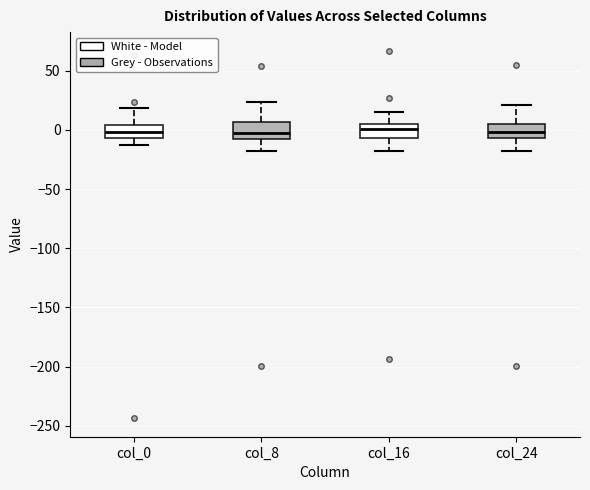

Reading left to right, read every box against the y-axis: the position of its median line, the range the box covers, and the ends of its whiskers. The values are not printed on the chart, so give them approximately, as read against the axis.

col_0: median 0, box -5 to 5, whiskers -15 to 20
col_8: median -5 (just above the box's lower edge), box -5 to 5, whiskers -20 to 25
col_16: median 0, box -5 to 5, whiskers -20 to 15
col_24: median 0, box -5 to 5, whiskers -15 to 20